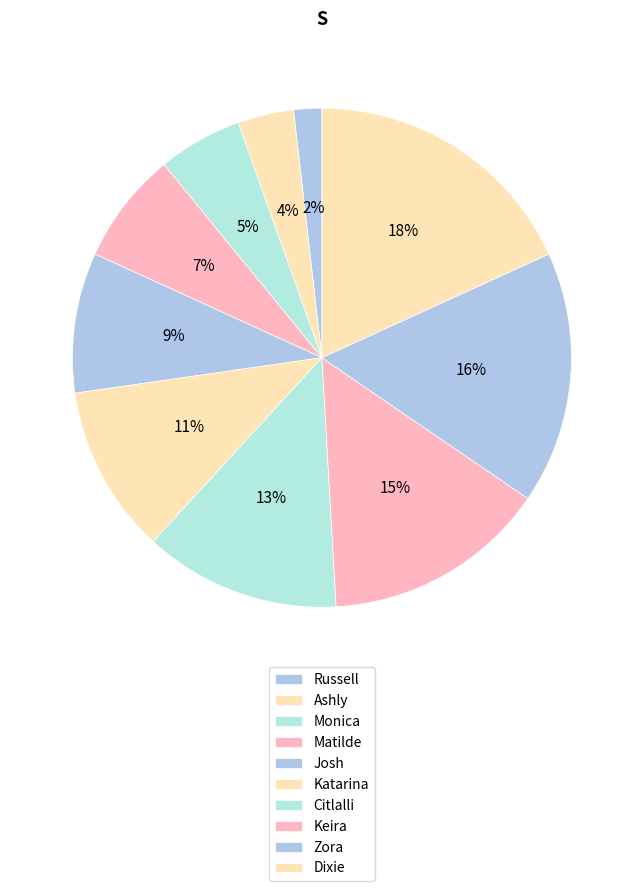

Which has a higher value, Monica or Matilde?

Matilde